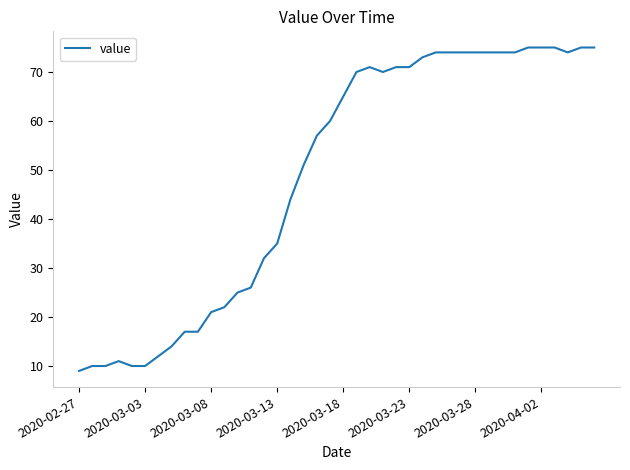

What is the difference between the maximum and minimum values?

66